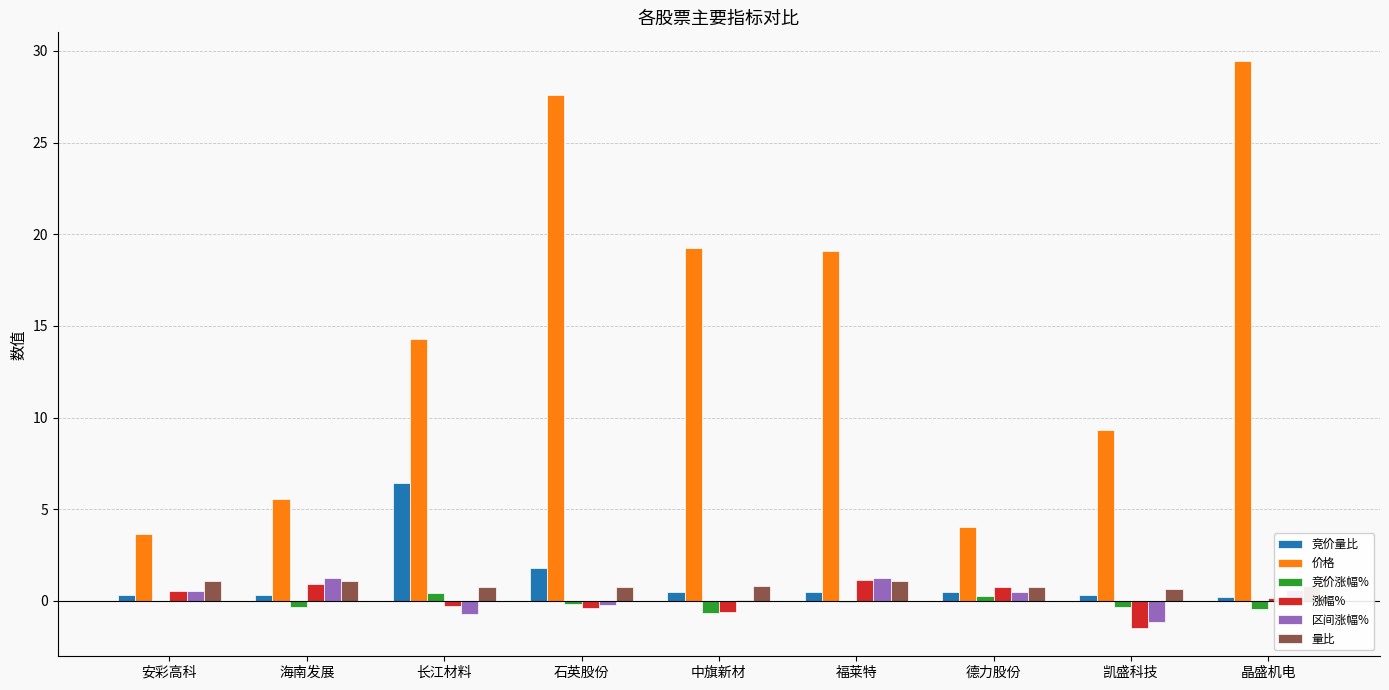

What are all the series names shown in the legend?

竞价量比, 价格, 竞价涨幅%, 涨幅%, 区间涨幅%, 量比